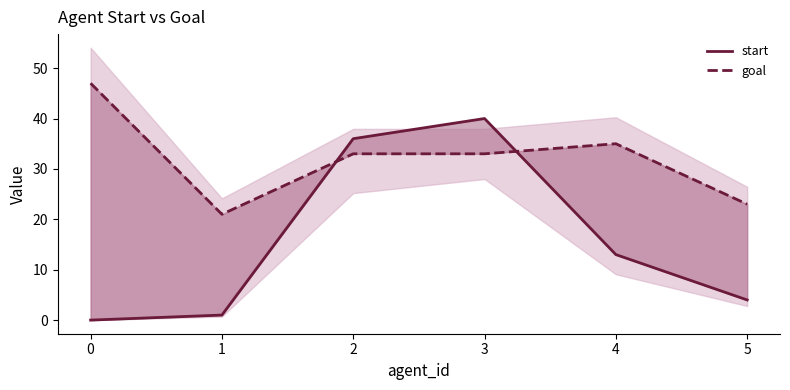

How many categories are shown in the chart?

6